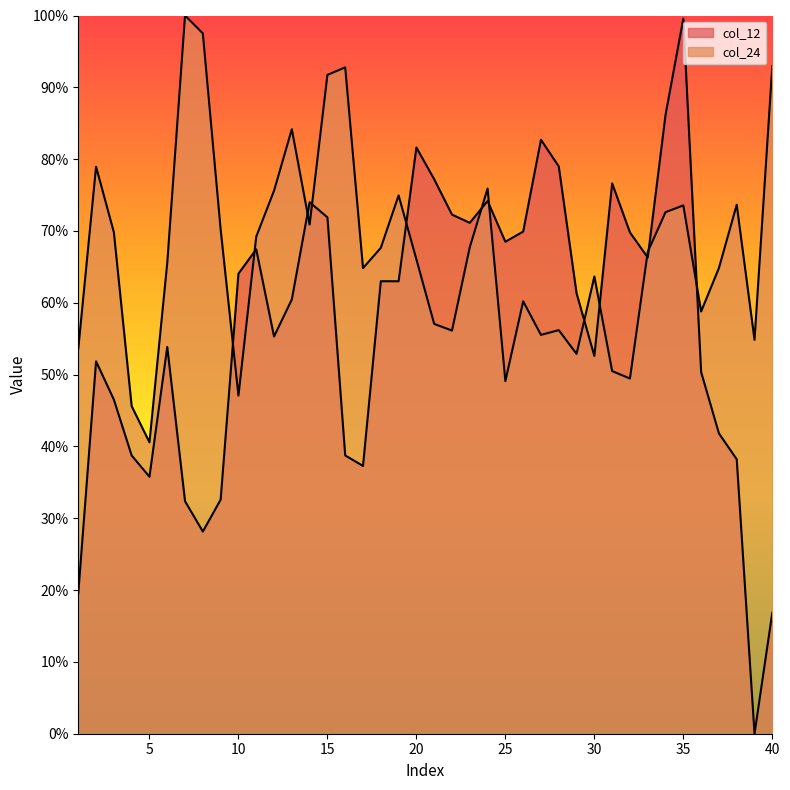

At which category is the sum across all series the highest?

35